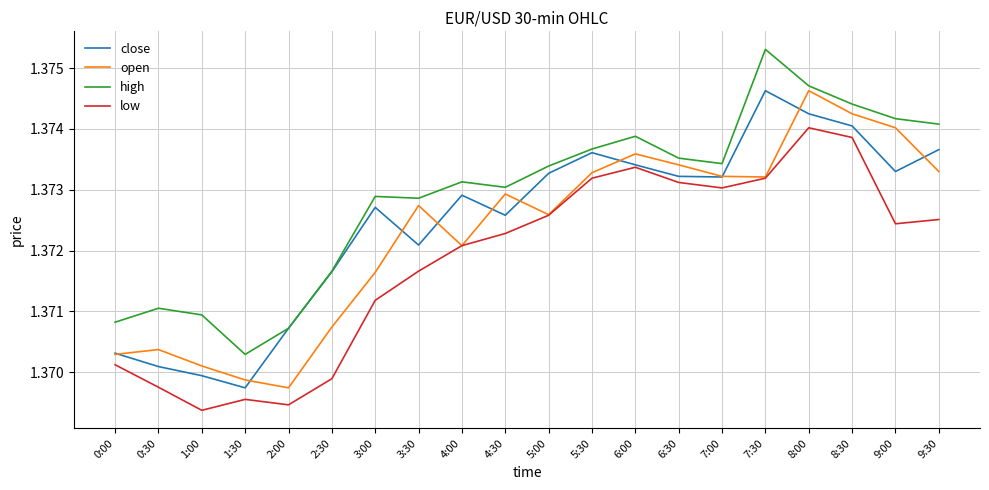

List the series in order of their overall mean, highest first.

high, close, open, low